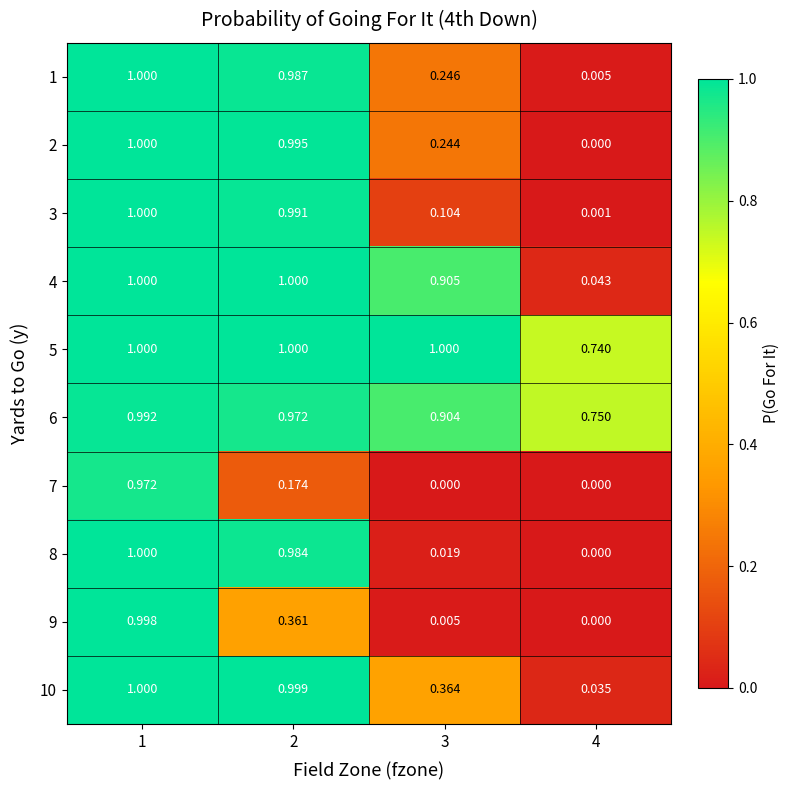

Is the value of 8 at 4 greater than the value of 5 at 3?

No